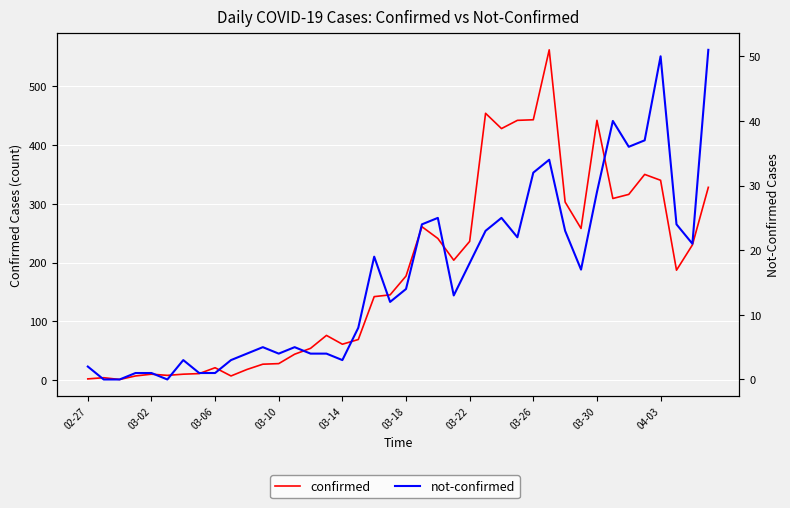

Which series has the largest total across all categories?

confirmed